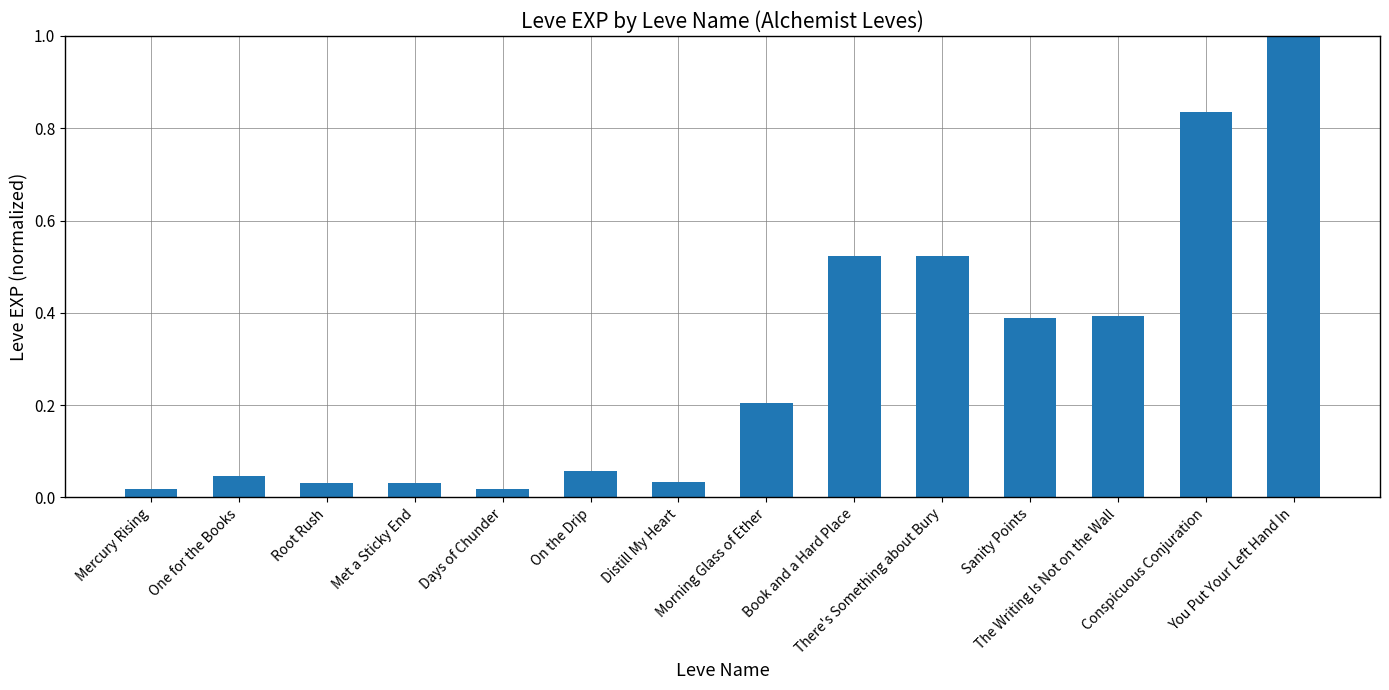

Which has a higher value, On the Drip or One for the Books?

On the Drip